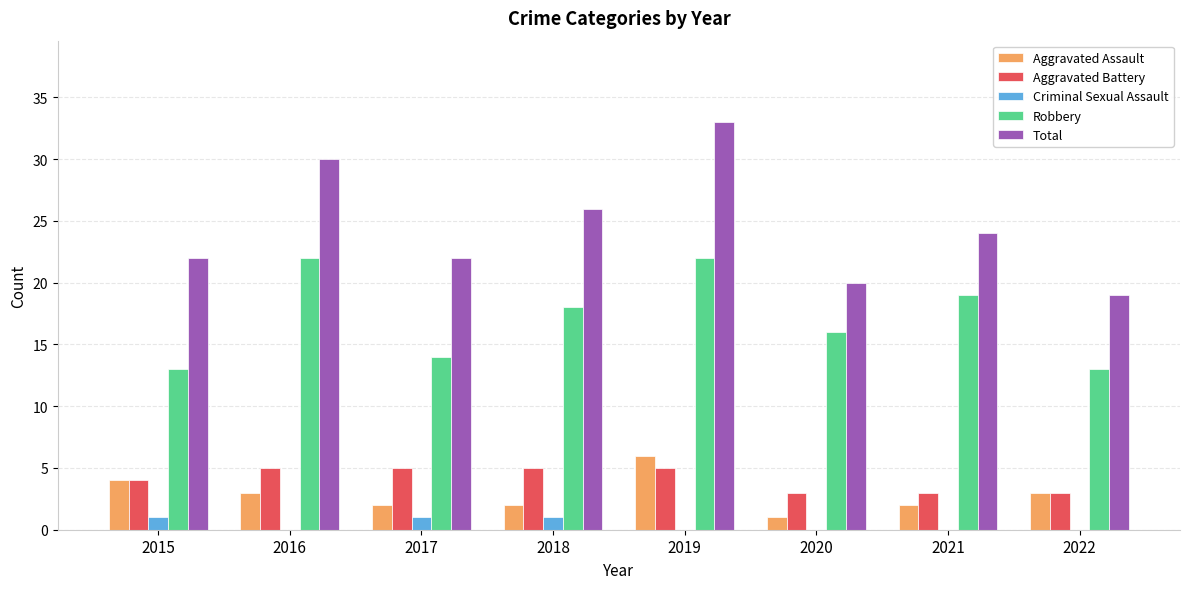

Which series changed the most between 2020 and 2022?

Robbery